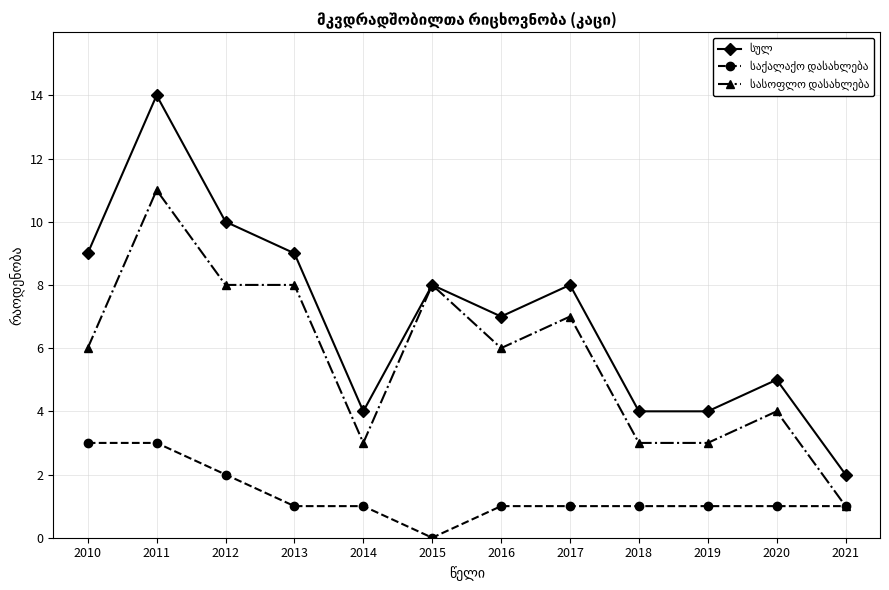

What is the spread (max minus min) of values at 2020?

4